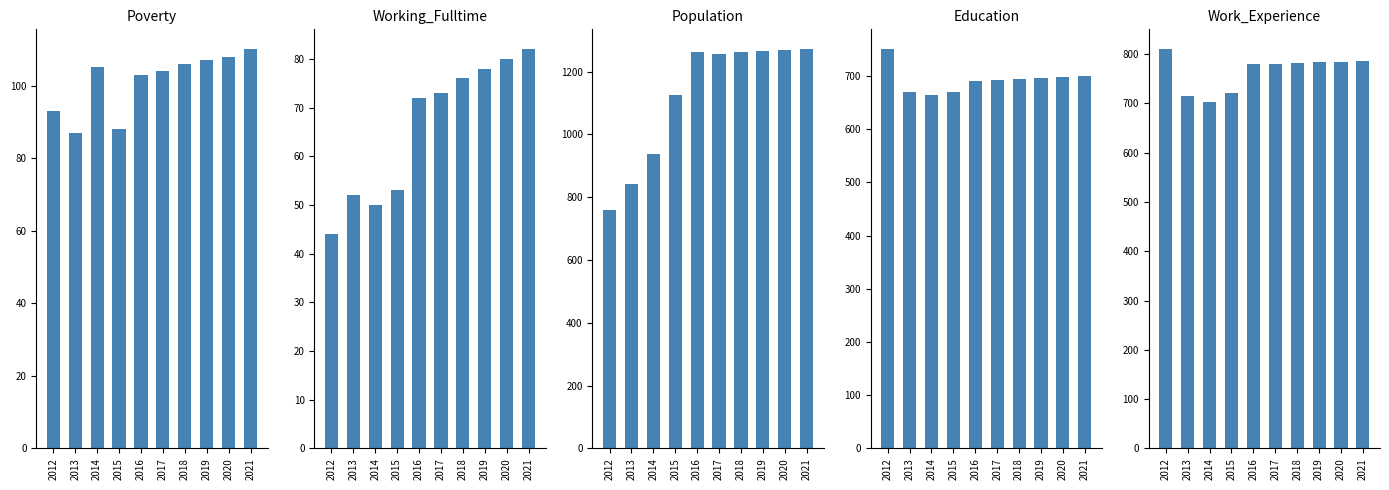

What are all the series names shown in the legend?

Poverty, Working_Fulltime, Population, Education, Work_Experience